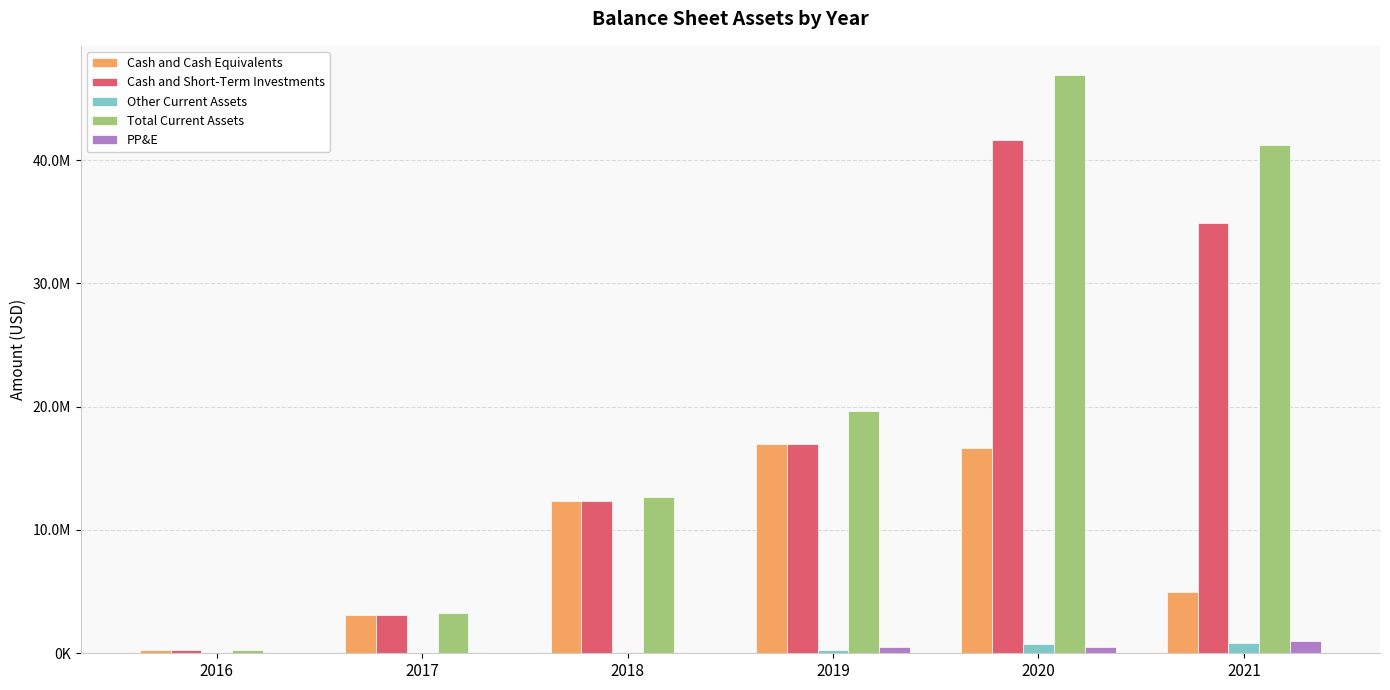

What is the maximum value for Total Current Assets?

46926940